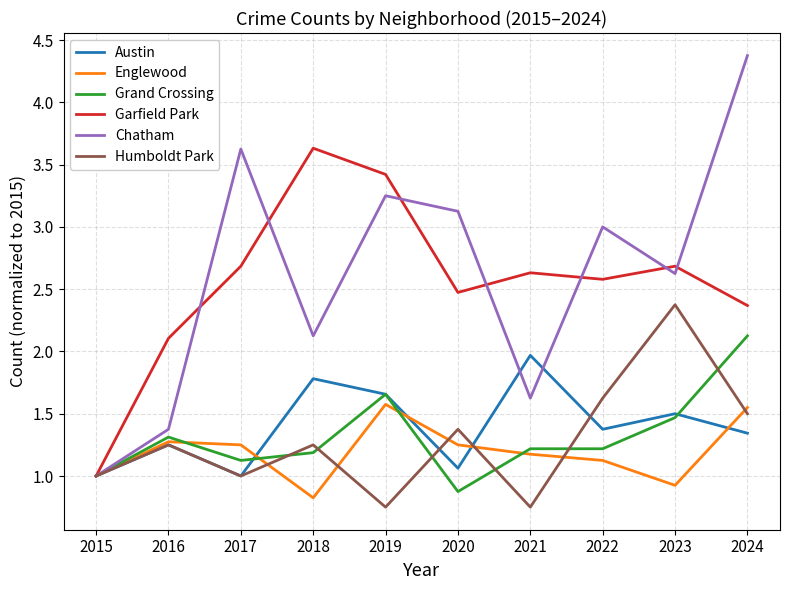

Is this an area chart (filled region under the line)?

No